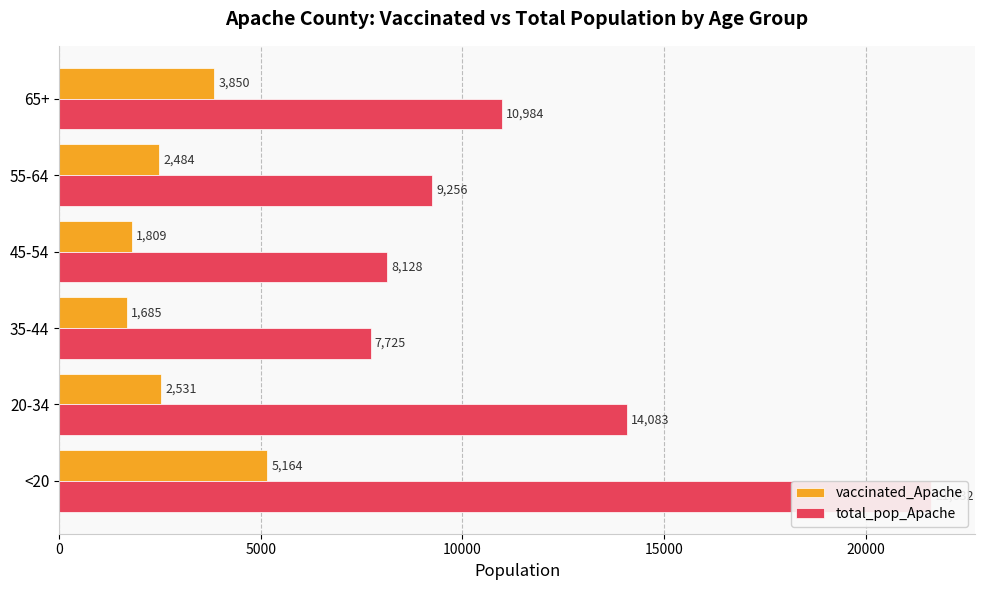

What is the highest value of the vaccinated_Apache series?

5164